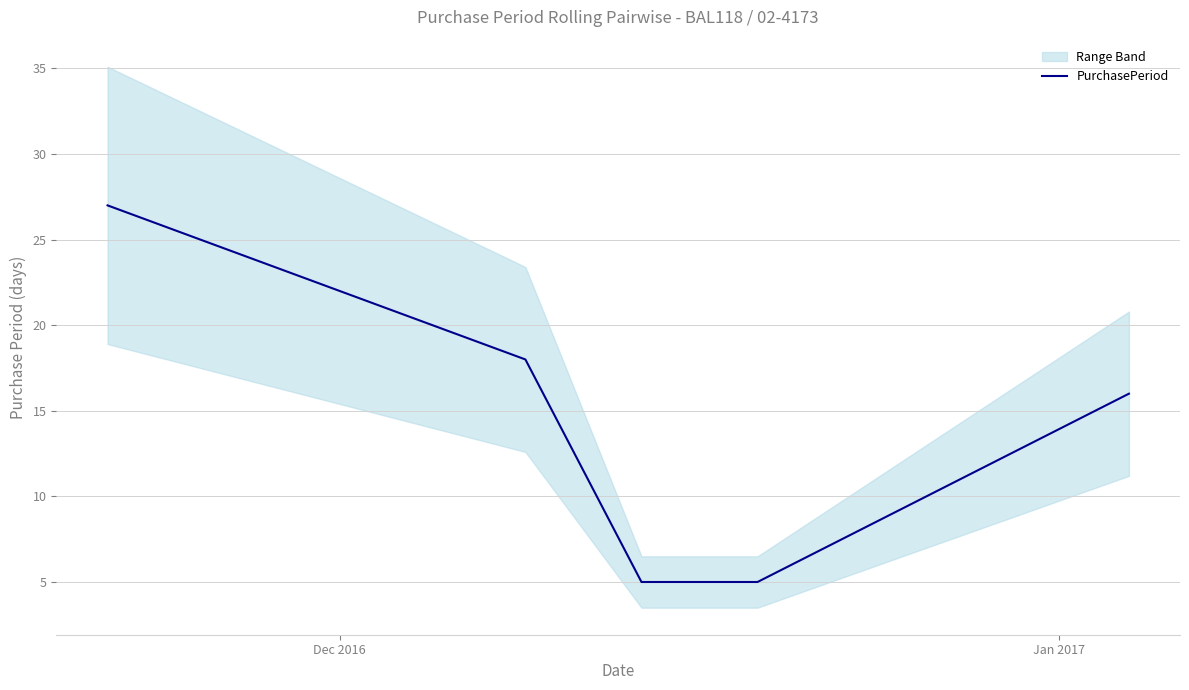

At which label does the data first exceed 16?

Dec 2016